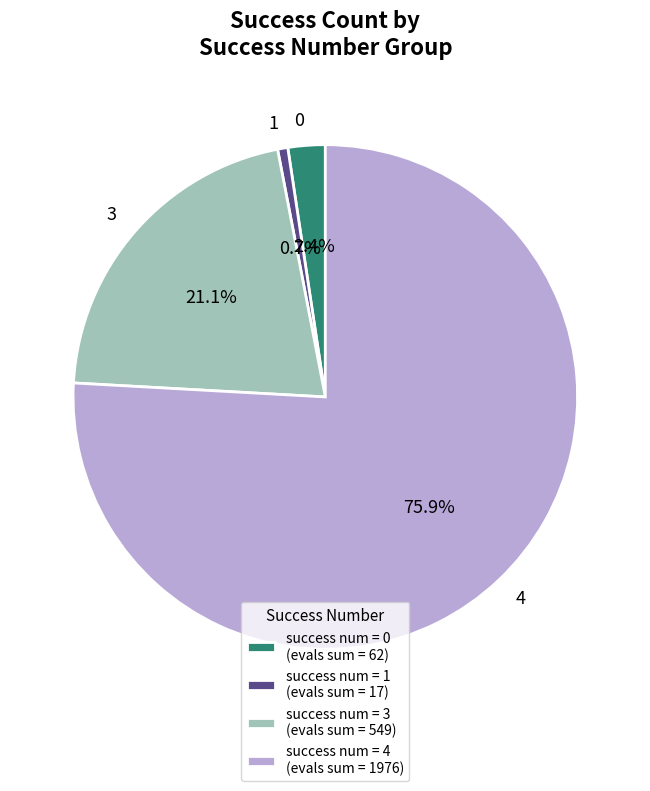

Rank the categories by value from highest to lowest.

success num = 4 (evals sum = 1976), success num = 3 (evals sum = 549), success num = 0 (evals sum = 62), success num = 1 (evals sum = 17)